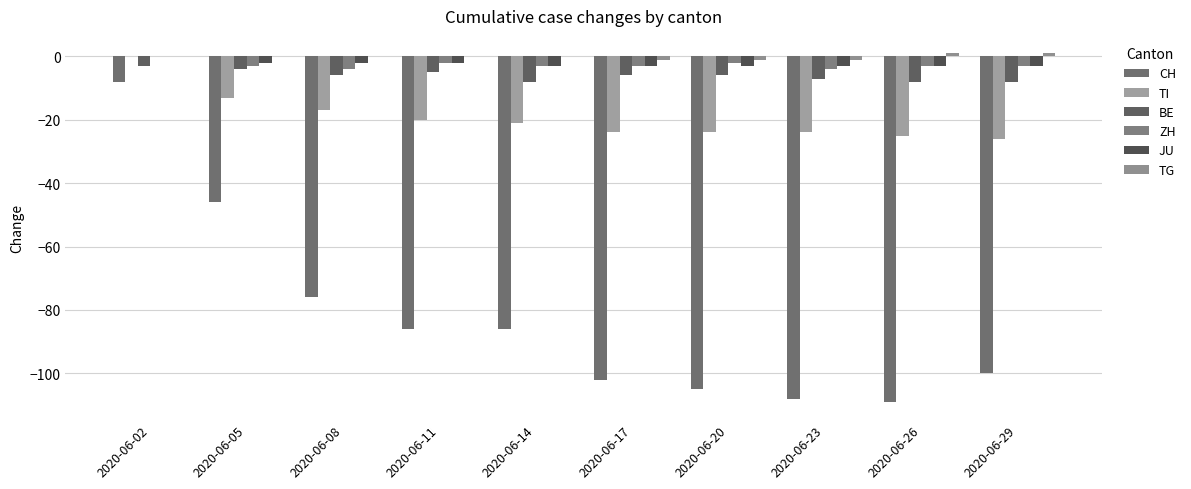

Which series has the widest spread of values?

CH